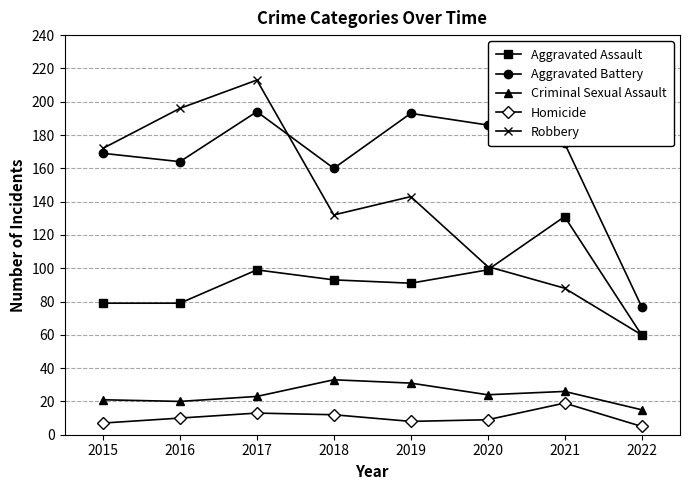

At which label does Aggravated Assault first exceed 93?

2017